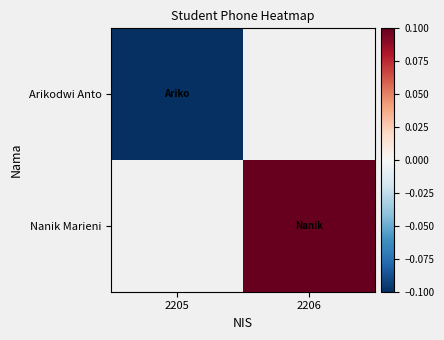

Rank the series by their maximum value, from lowest to highest.

Arikodwi Anto, Nanik Marieni